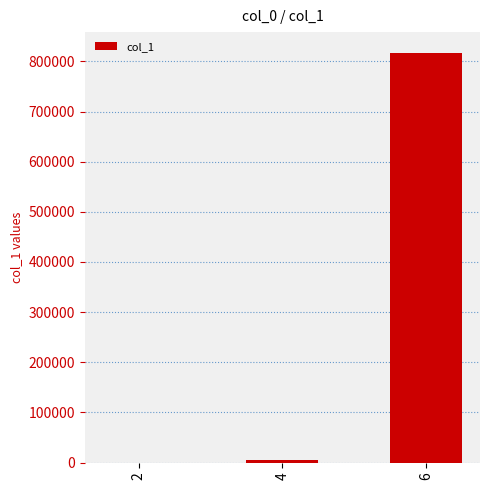

The value at 6 is 817673. True or false?

True